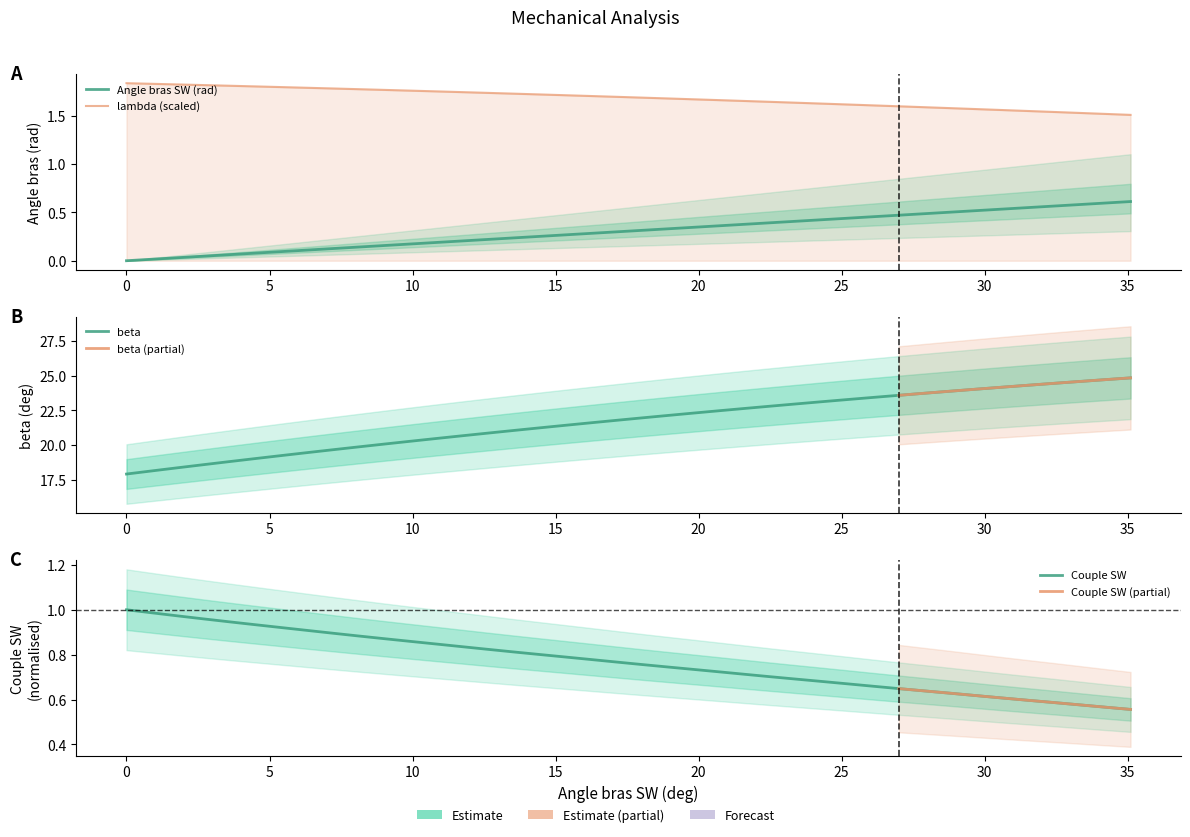

True or false: beta and Couple SW intersect in this chart.

False